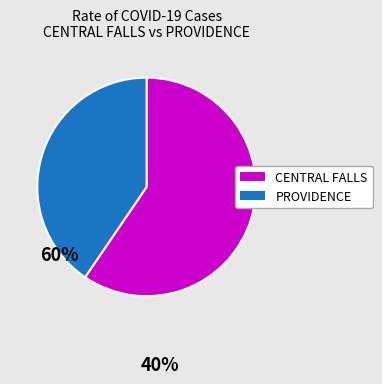

Do PROVIDENCE and CENTRAL FALLS together represent more than half of the pie?

Yes